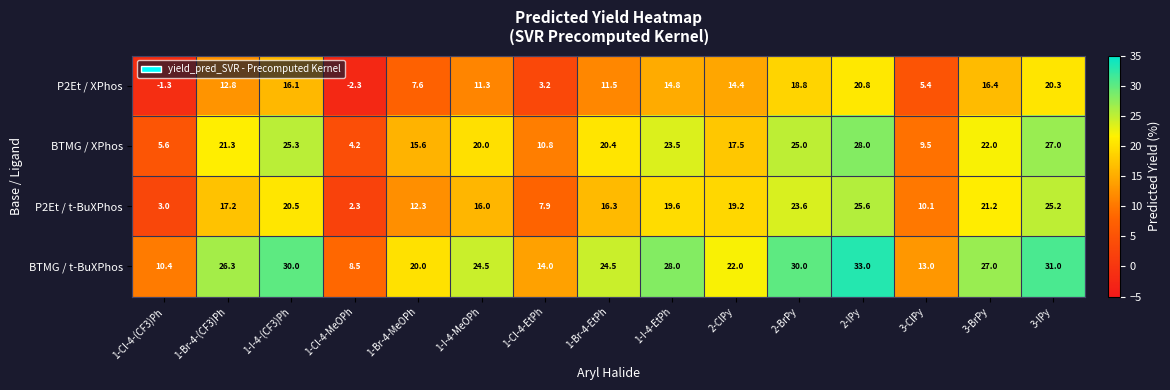

What is the difference between the maximum and minimum values in the P2Et / XPhos series?

23.1